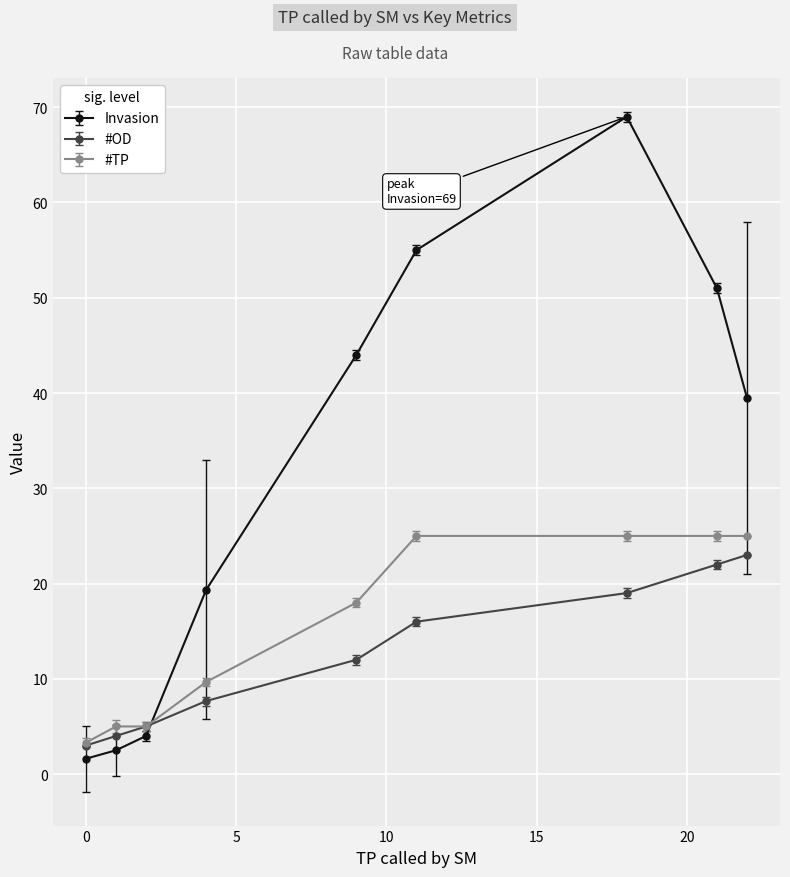

What is the value of the #OD point at the 1st from the left?

3.0